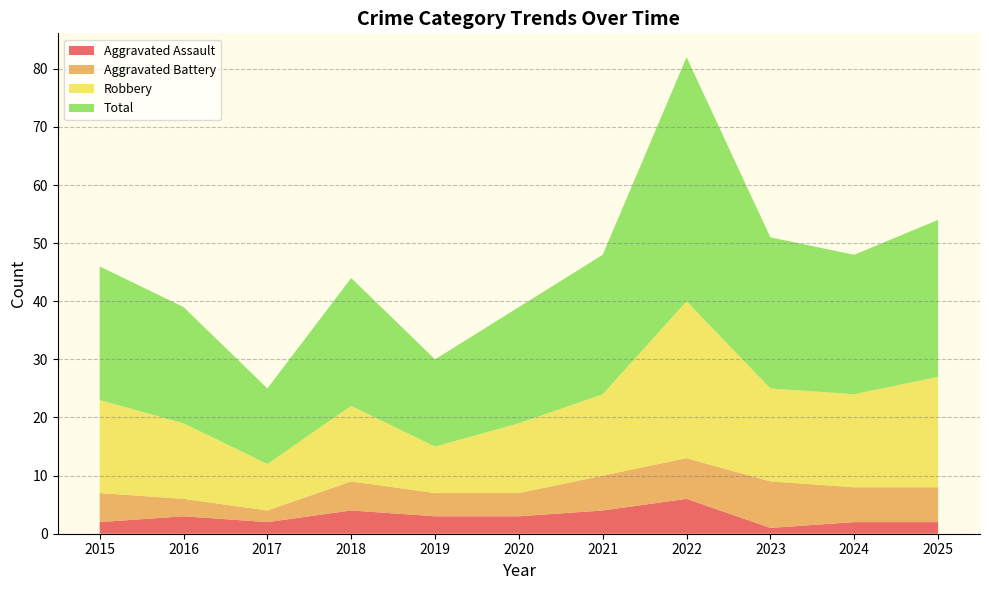

Reading left to right, list all the values displayed in this chart.

Aggravated Assault: 2015=2	2016=3	2017=2	2018=4	2019=3	2020=3	2021=4	2022=6	2023=1	2024=2	2025=2
Aggravated Battery: 2015=5	2016=3	2017=2	2018=5	2019=4	2020=4	2021=6	2022=7	2023=8	2024=6	2025=6
Robbery: 2015=16	2016=13	2017=8	2018=13	2019=8	2020=12	2021=14	2022=27	2023=16	2024=16	2025=19
Total: 2015=23	2016=20	2017=13	2018=22	2019=15	2020=20	2021=24	2022=42	2023=26	2024=24	2025=27